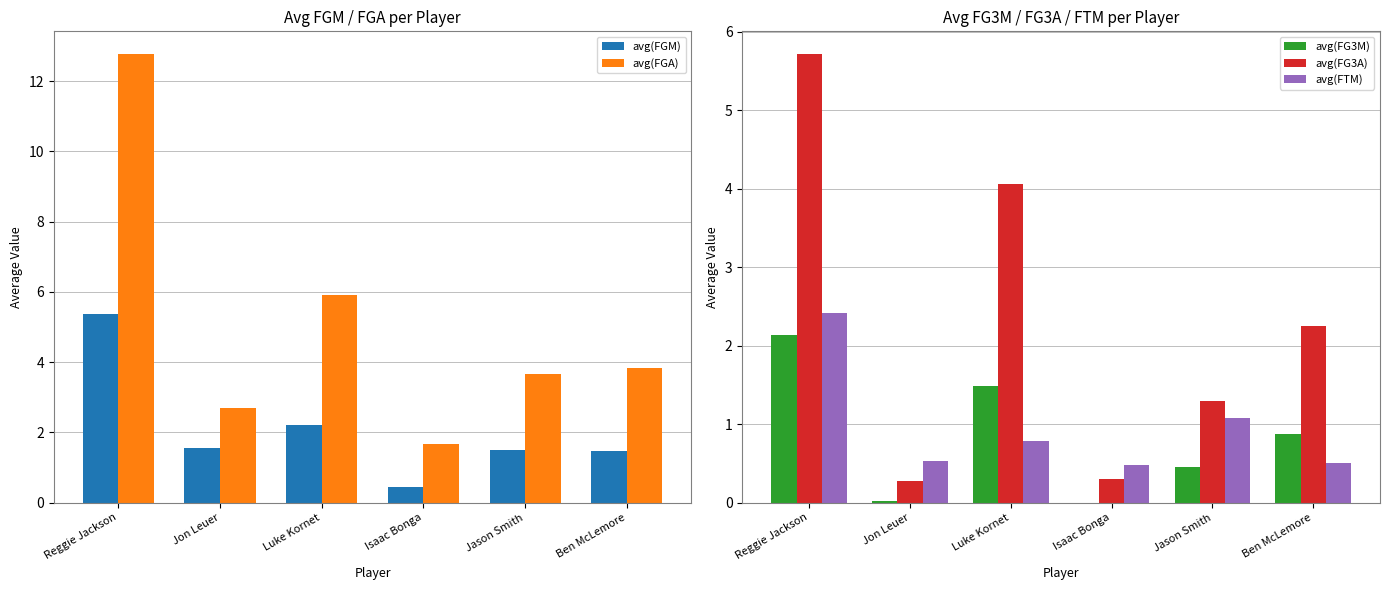

What is the value of the avg(FTM) bar at the 4th from the left?

0.5